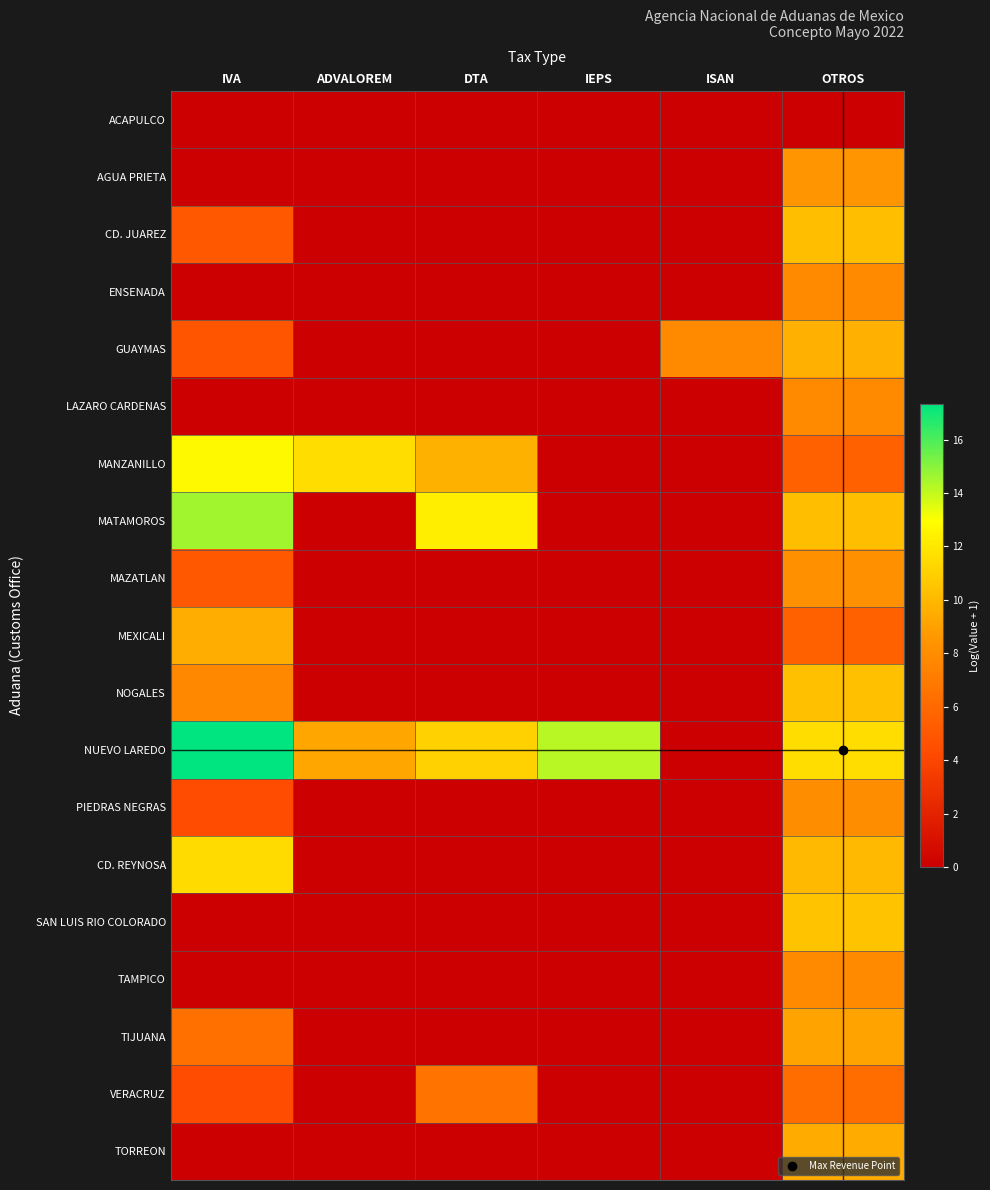

Which series has the largest range (max minus min)?

NUEVO LAREDO